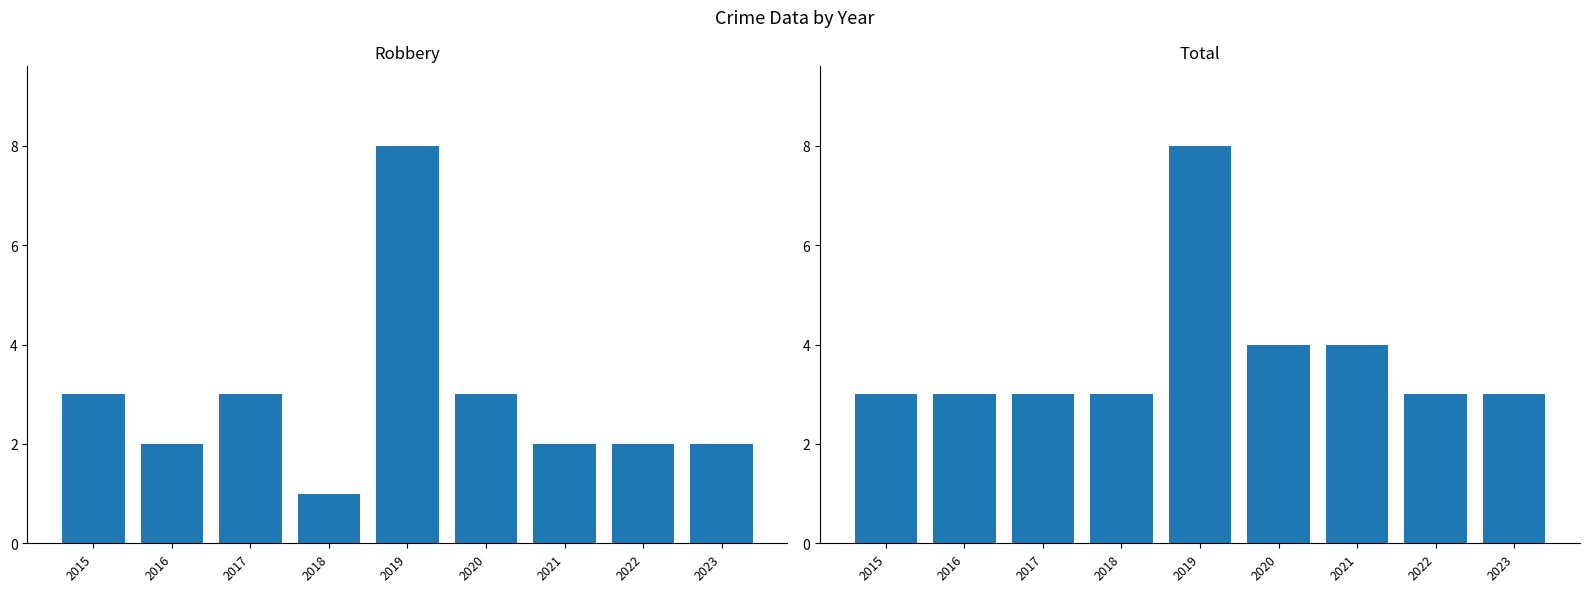

Rank the series by their maximum value, from lowest to highest.

Robbery, Total